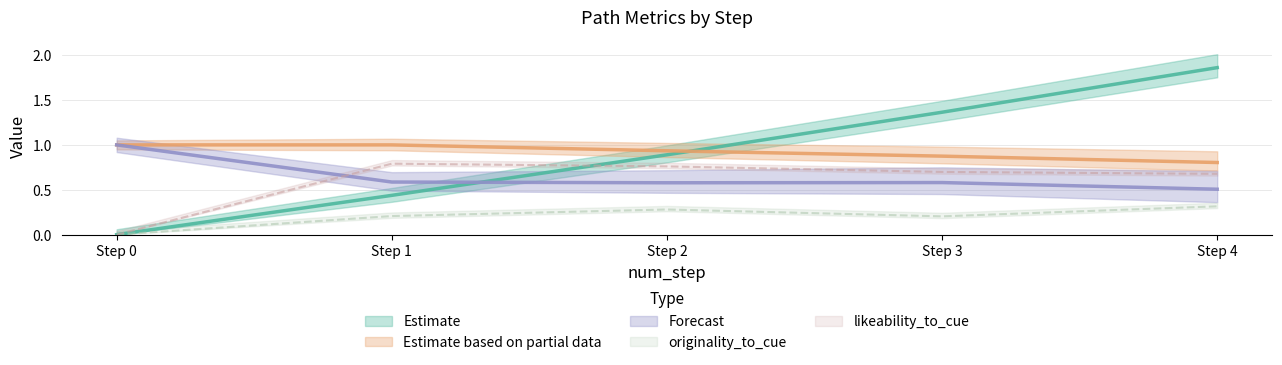

What is the value of the q-value point at the 3rd from the left?

0.9